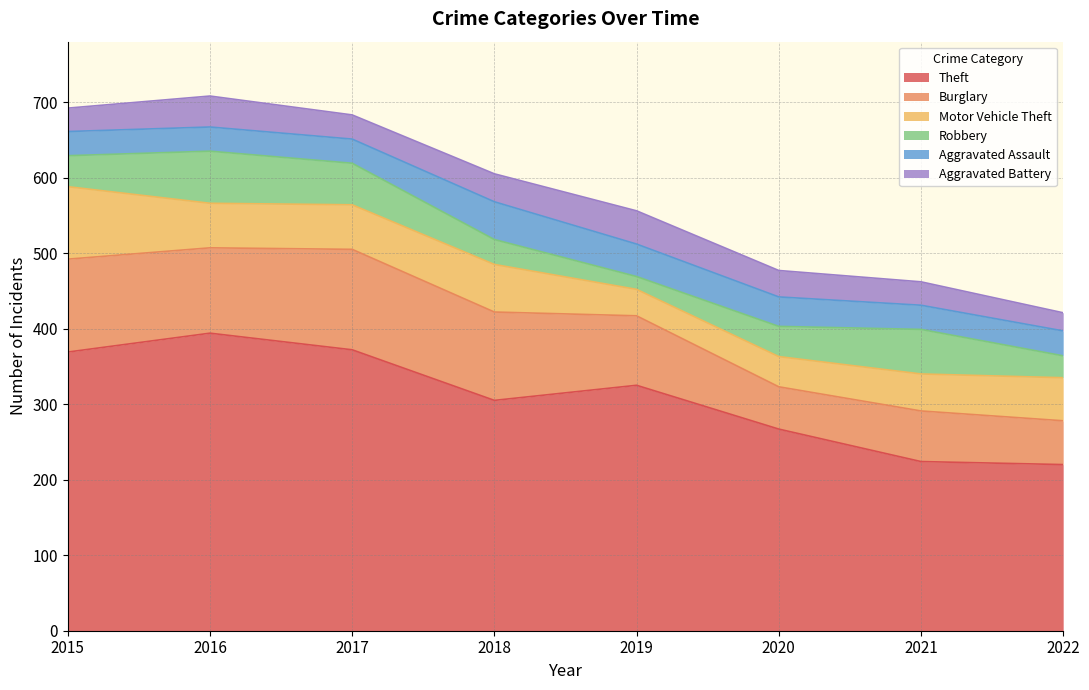

The value of Burglary at 2017 is 46. True or false?

False